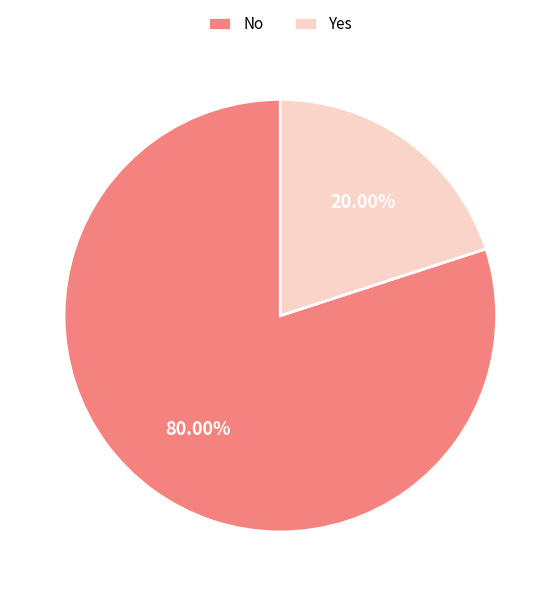

Does Yes account for over 50% of the chart?

No